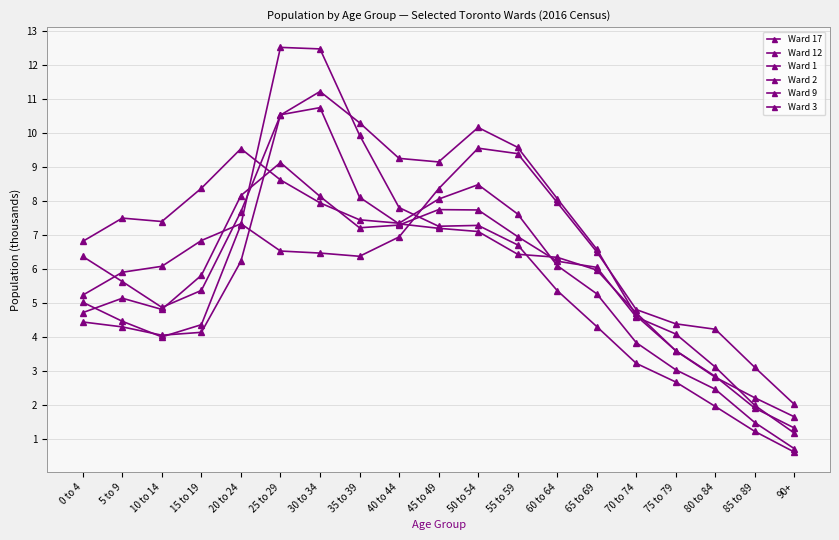

Which series has the largest total across all categories?

Ward 3